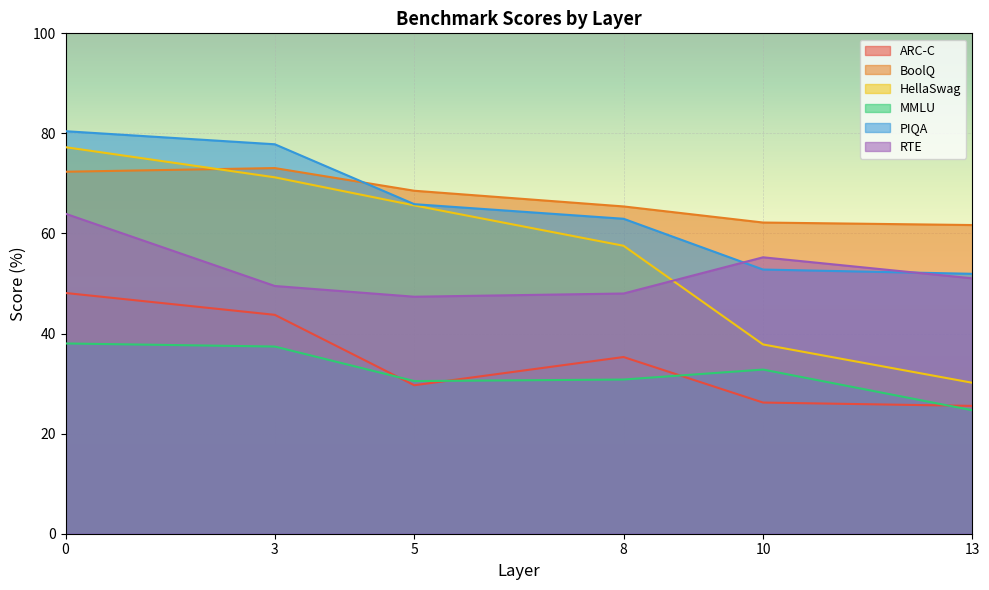

Which series has the widest spread of values?

HellaSwag